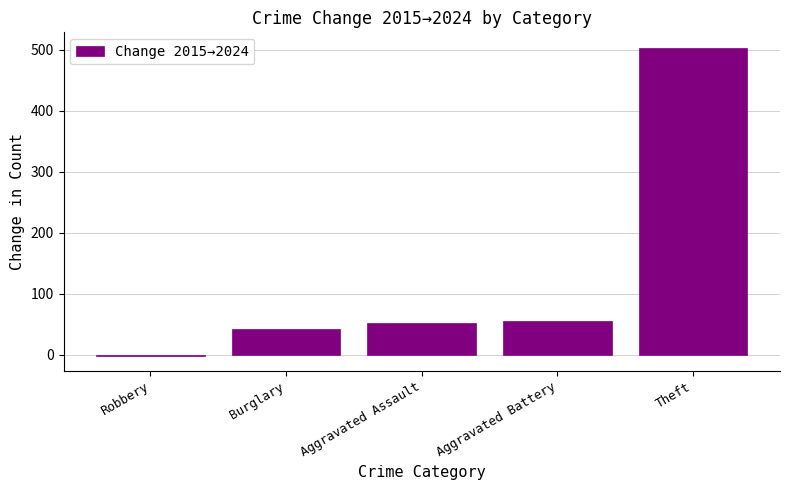

Which has a higher value, Aggravated Battery or Robbery?

Aggravated Battery